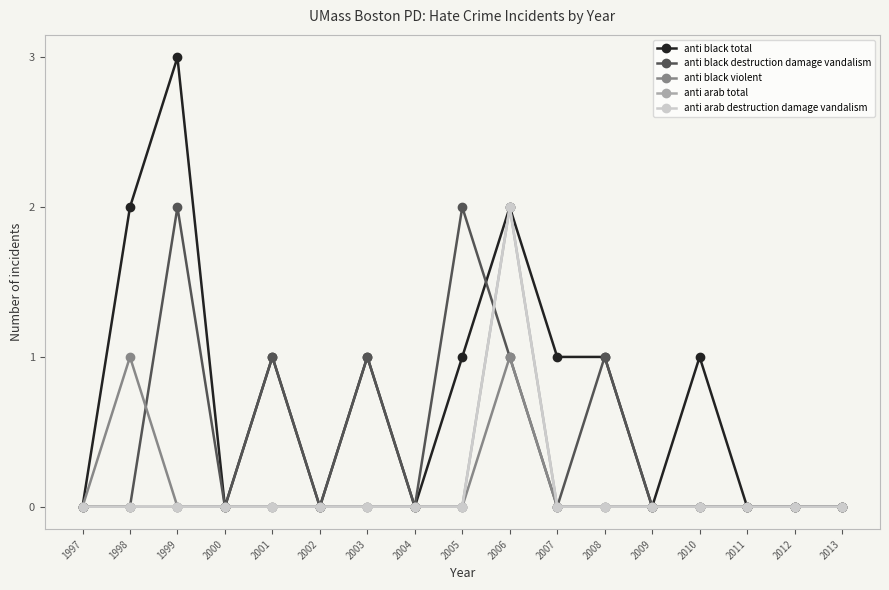

What is the sum of all anti arab total values?

2